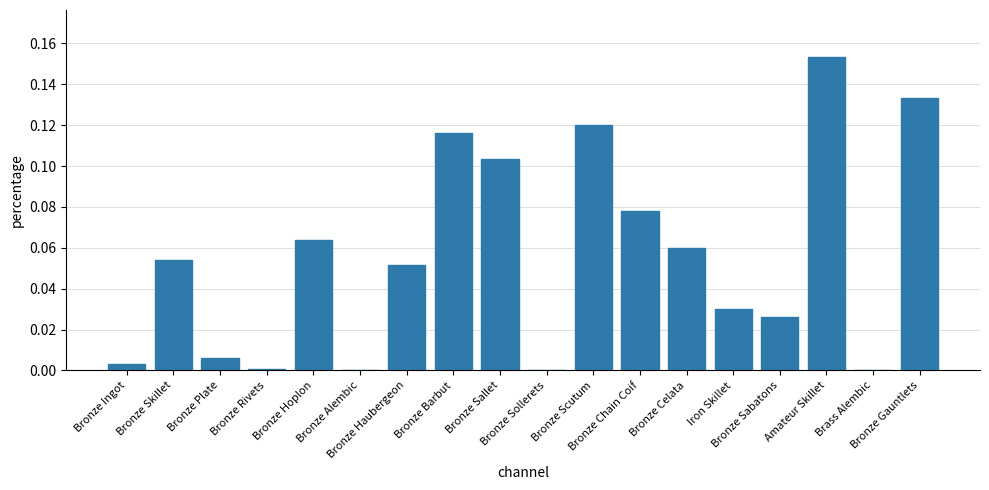

Does the chart contain stacked bars?

No